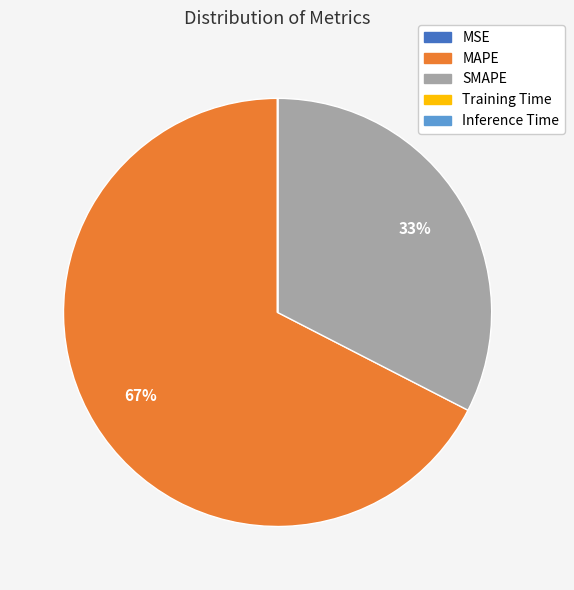

True or false: SMAPE accounts for 33% of the total.

True